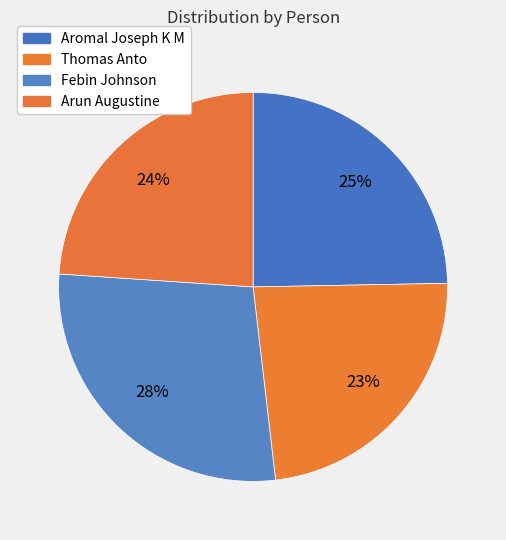

How many segments does this pie chart have?

4